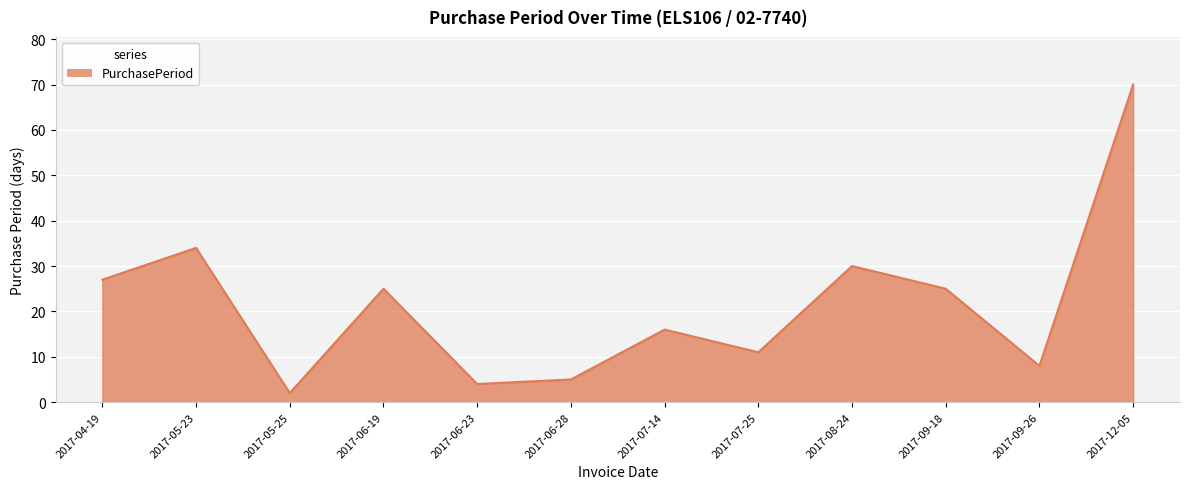

What position from the left is 2017-05-23?

2